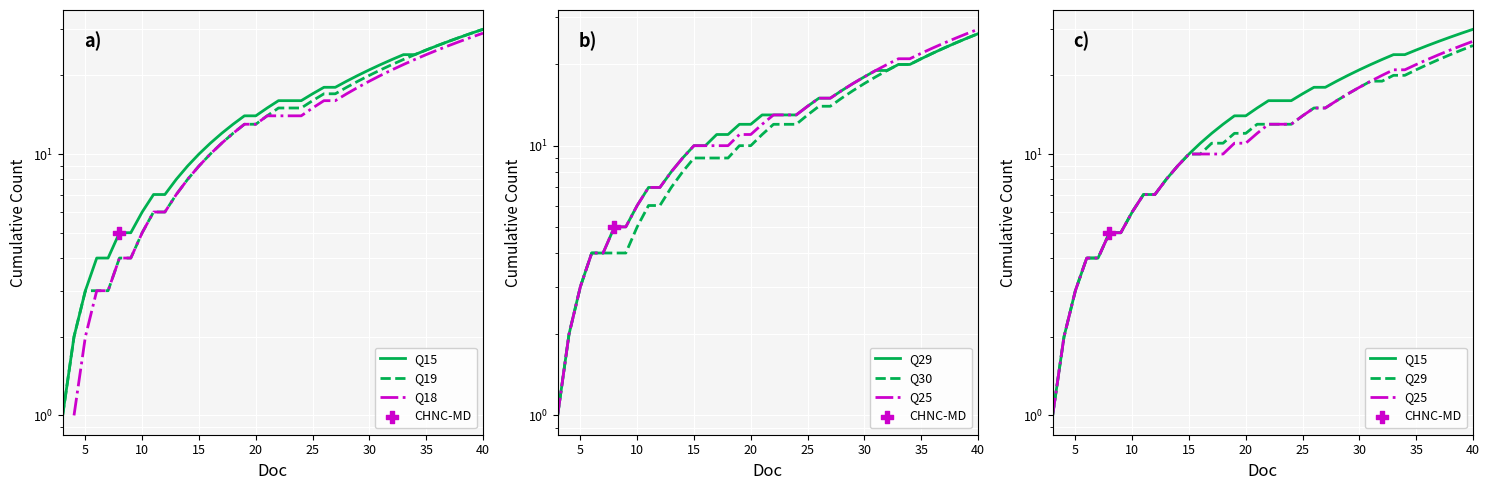

What are all the series names shown in the legend?

Q15, Q19, Q18, Q29, Q30, Q25